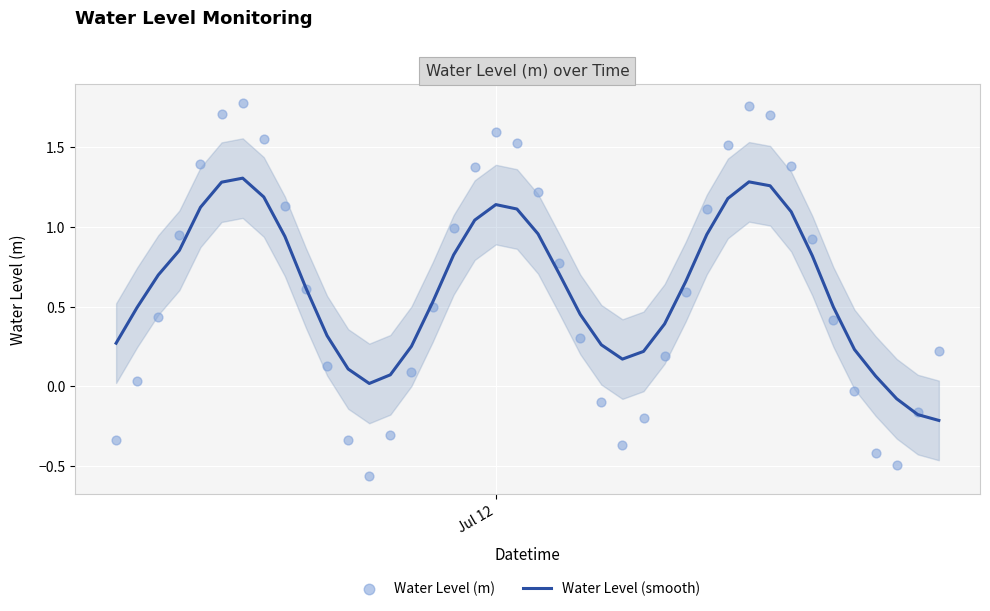

Which series has the widest spread of Y values?

Water Level (m)